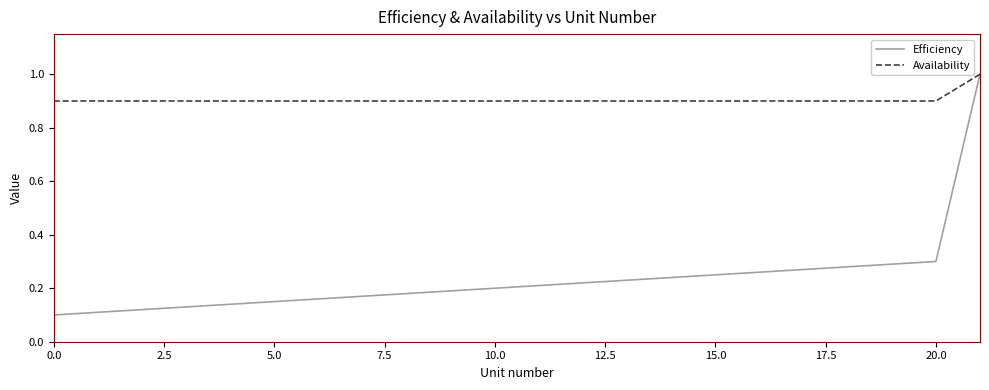

Which series has the largest total across all categories?

Availability